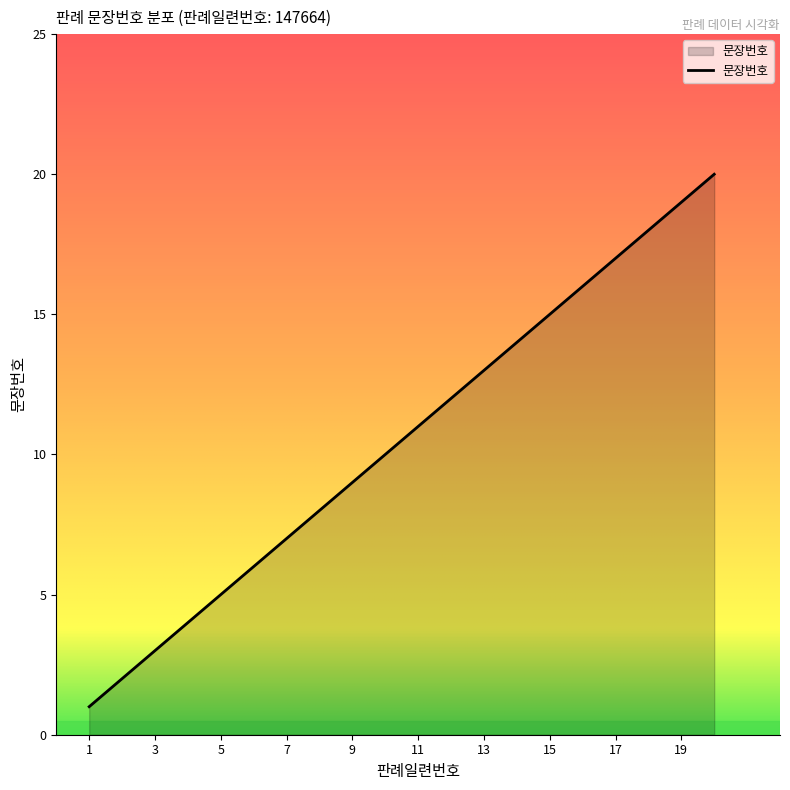

What is the maximum value shown in the chart?

20